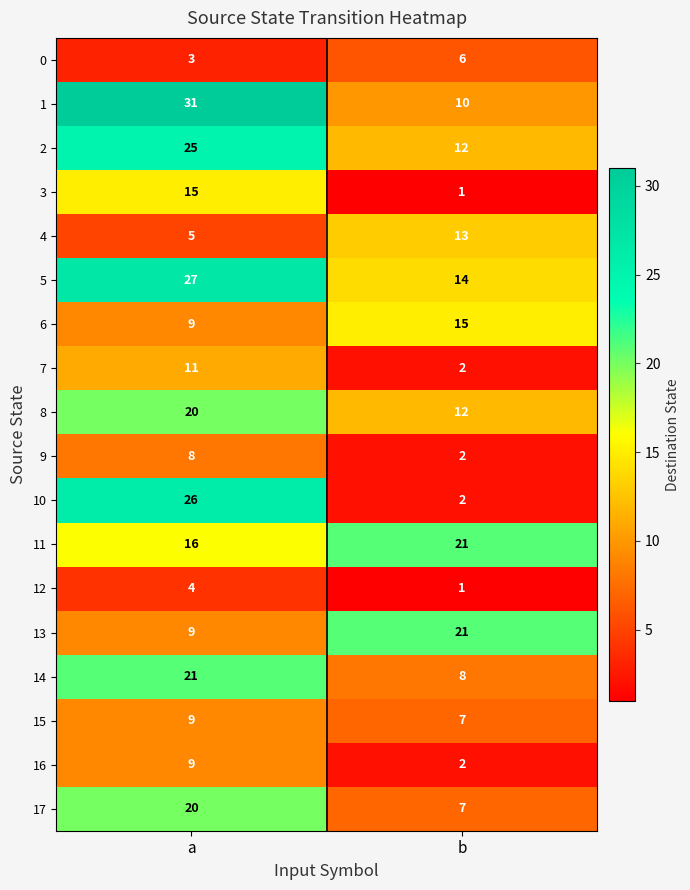

How many distinct data groups are displayed?

18